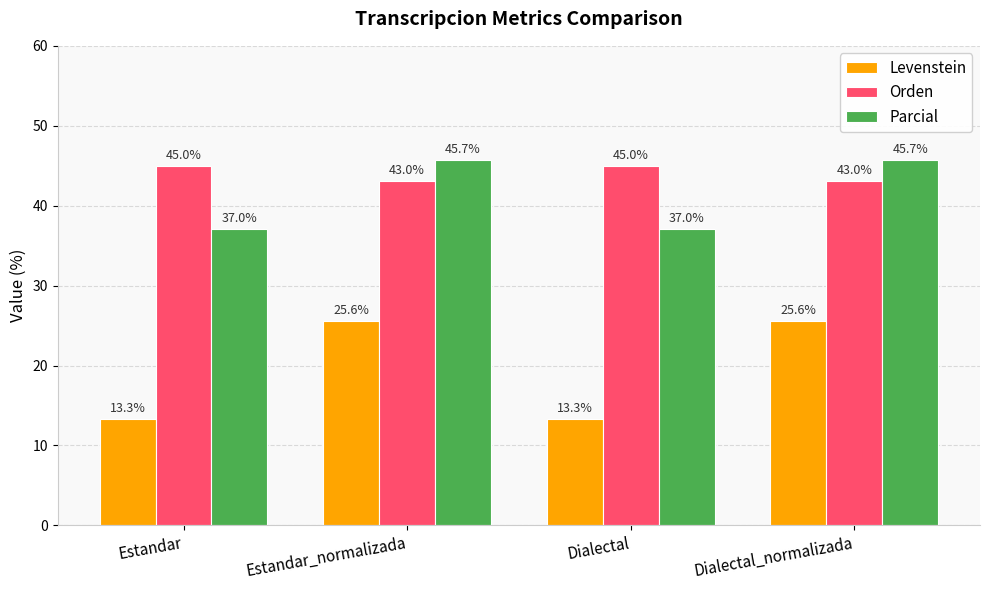

What is the average value of the Parcial series?

41.4